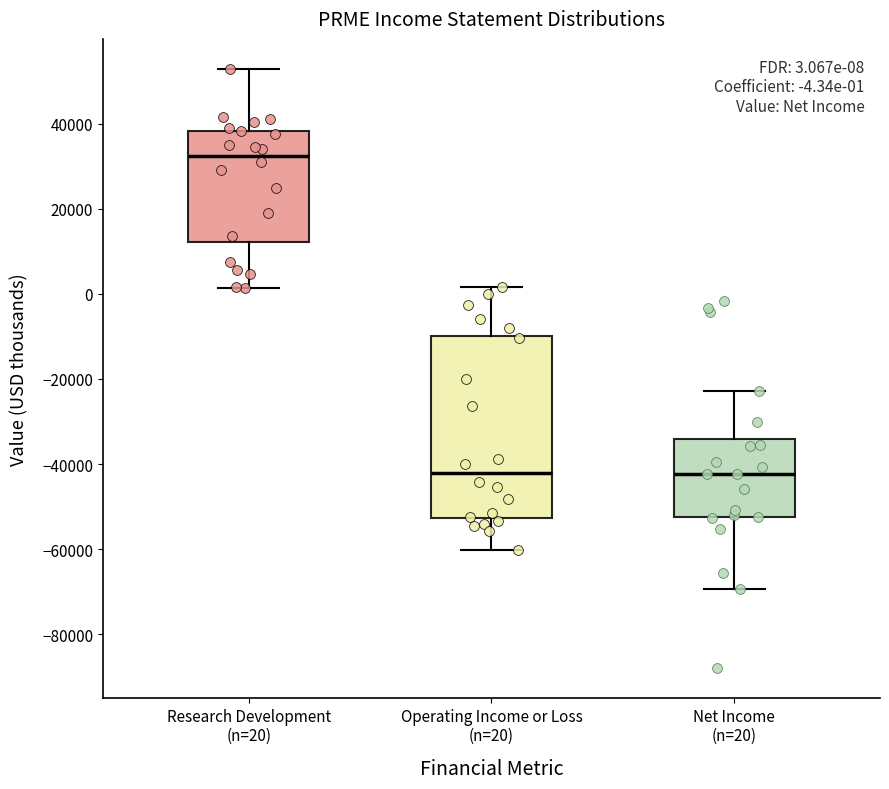

Which box is the tallest, from its lower edge to its upper edge?

Operating Income or Loss (n=20)